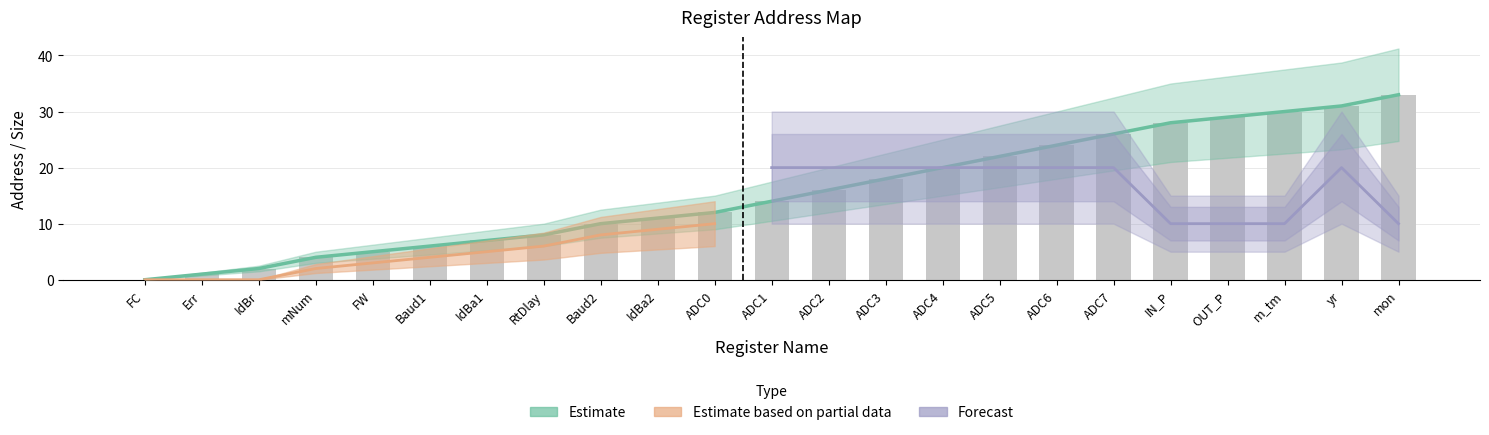

Is it true that size equals 0 at Err?

False